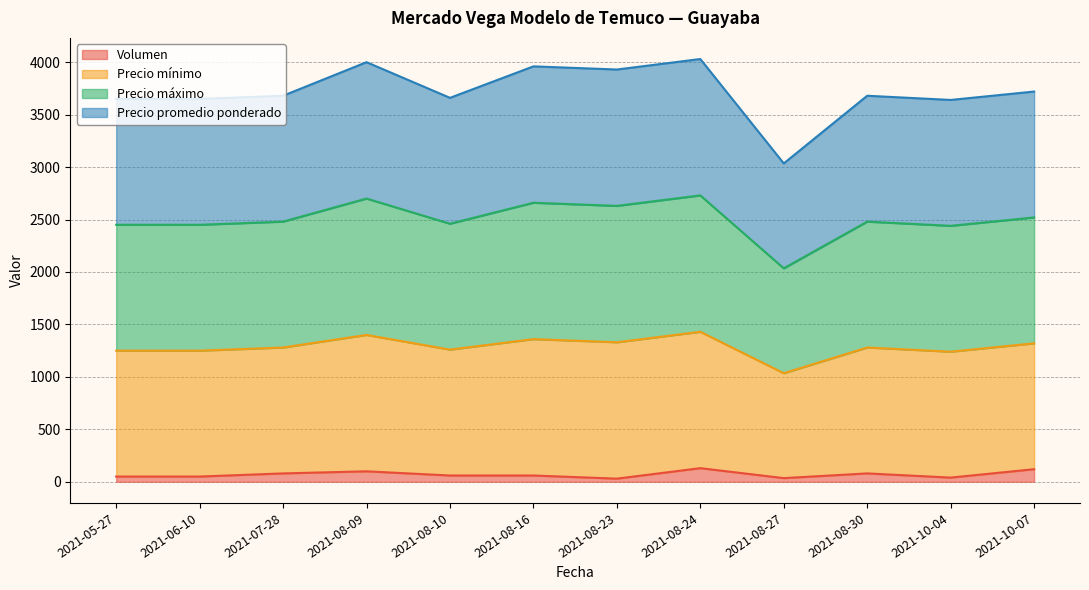

Which category has the lowest value in the Volumen series?

2021-08-23